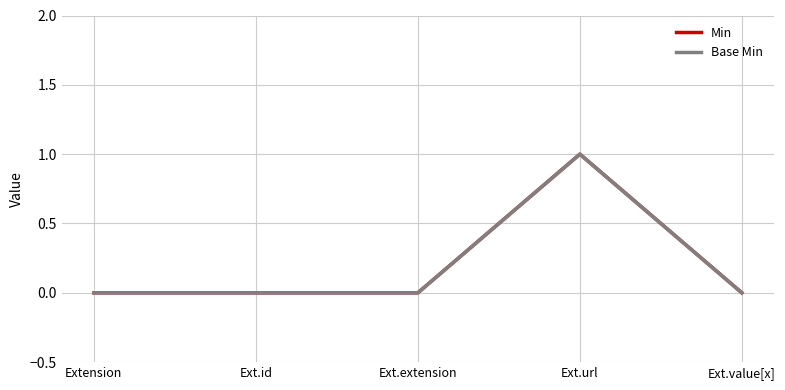

Rank the series at Ext.id from highest to lowest value.

Min, Base Min